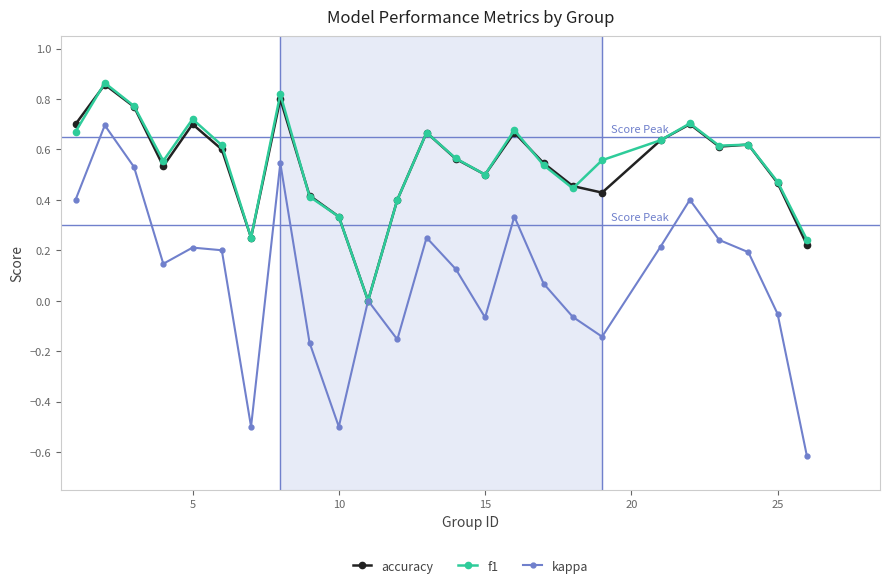

Which series has the widest spread of values?

kappa